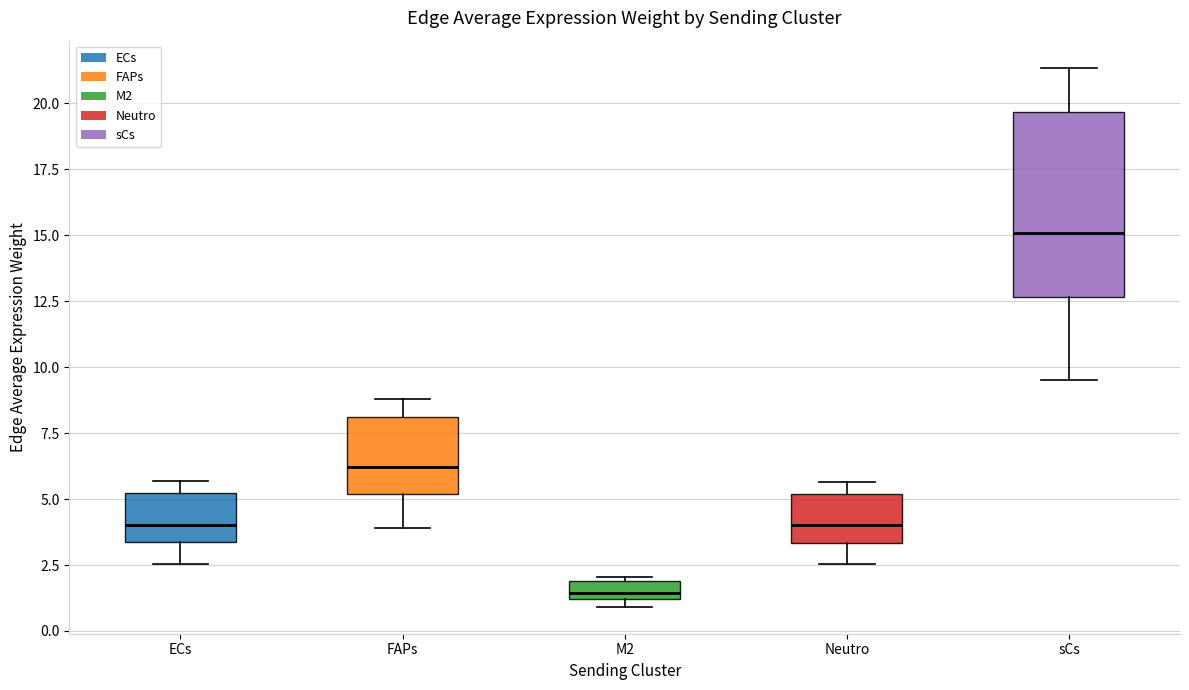

Where is the lower edge of the box for ECs on the y-axis? The values are not printed on the chart, so give them approximately, as read against the axis.

3.5